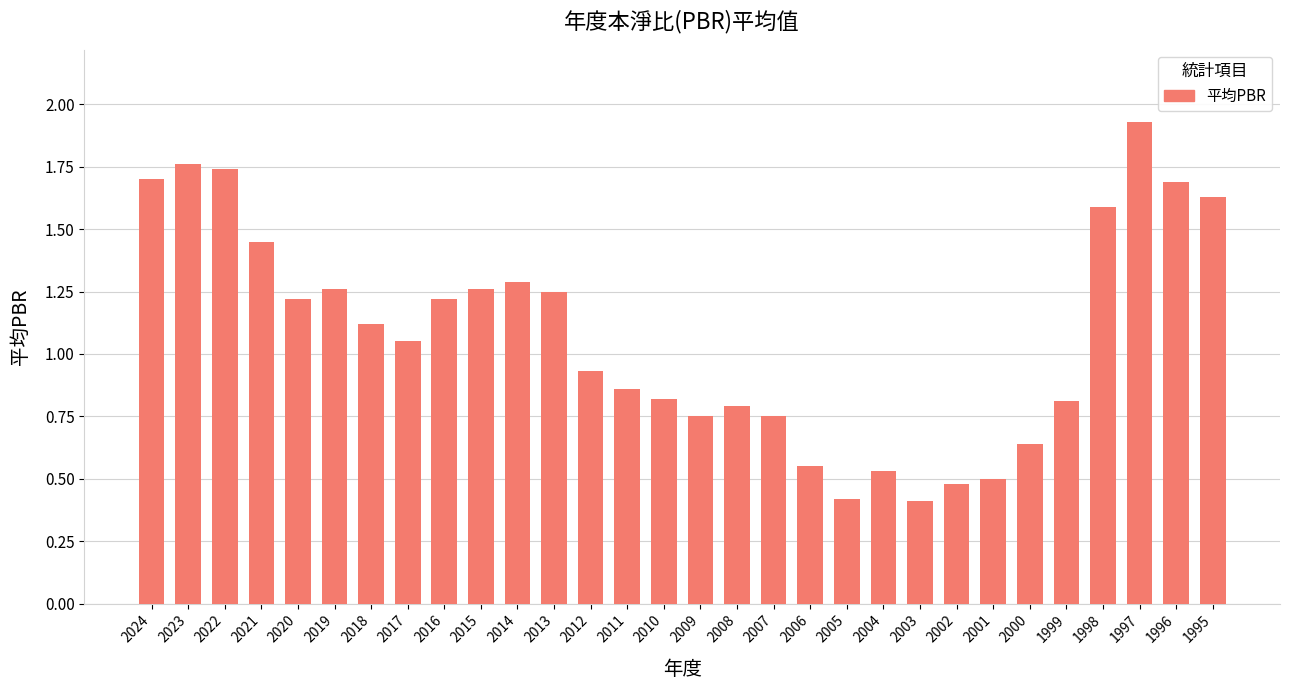

Which label corresponds to the largest value in the chart?

1997